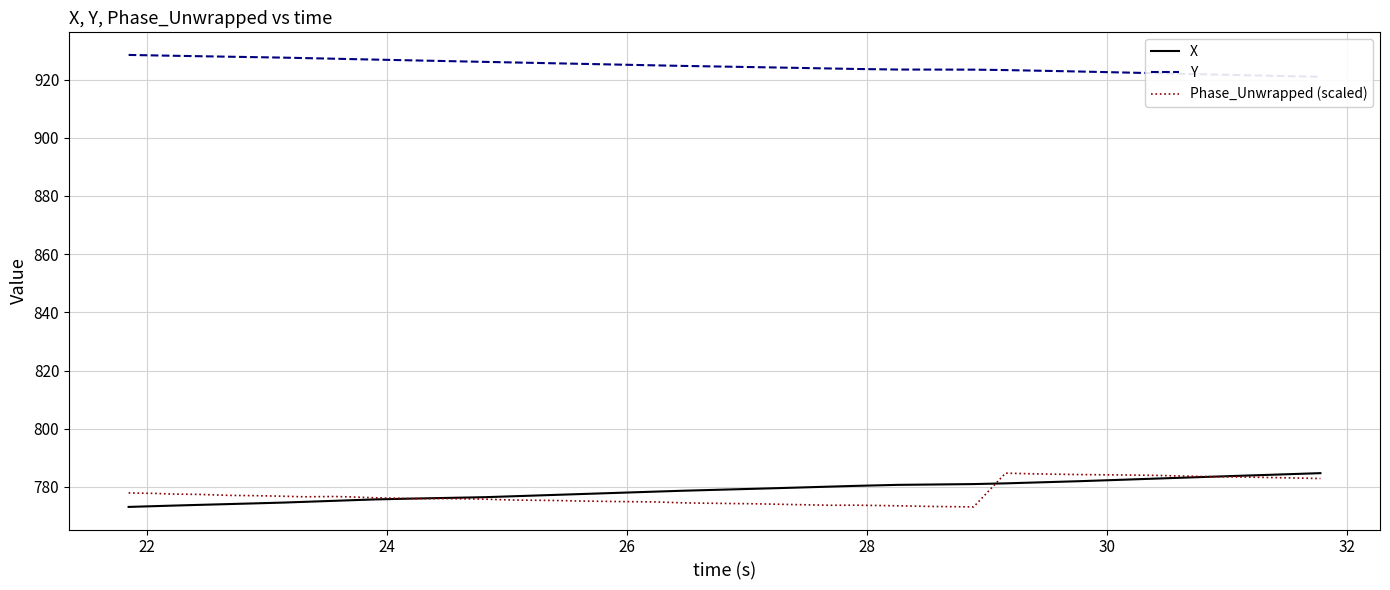

What is the sum of all Y values?

37001.1